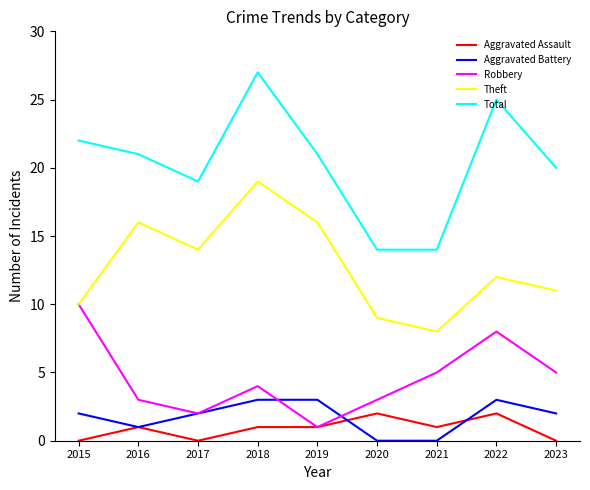

Which series has the widest spread of values?

Total